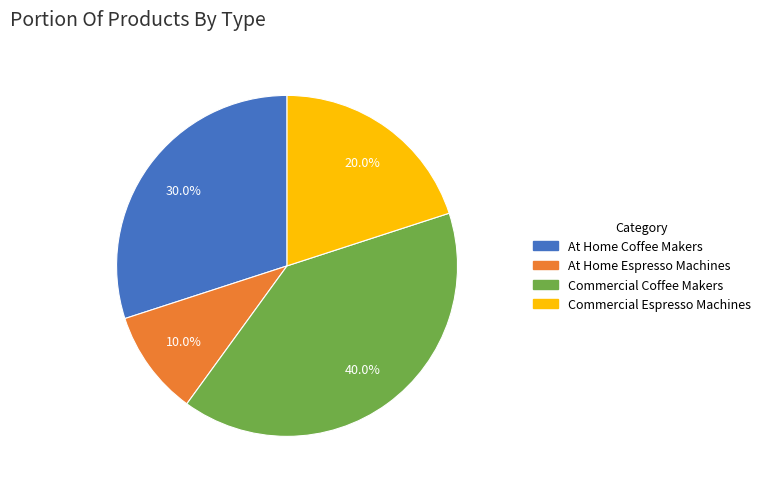

True or false: At Home Coffee Makers accounts for 30% of the total.

True